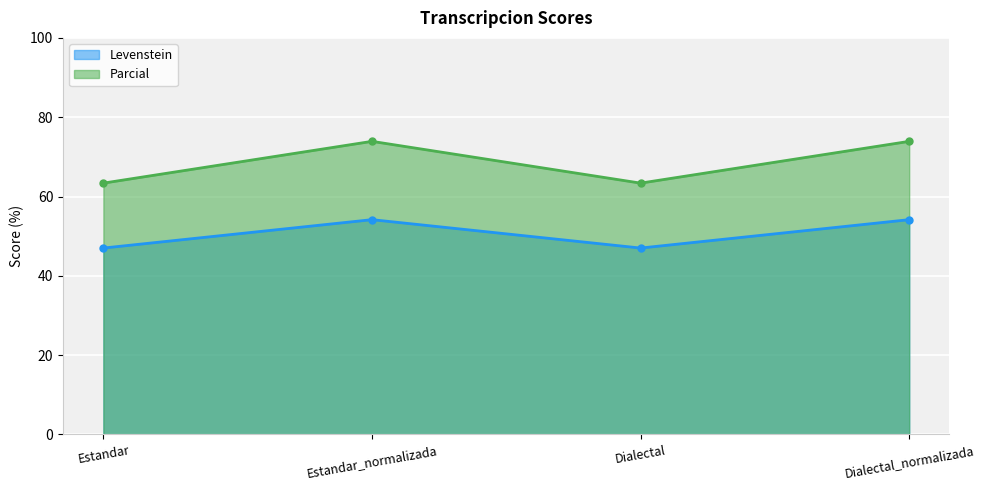

Rank the series at Estandar from highest to lowest value.

Parcial, Levenstein